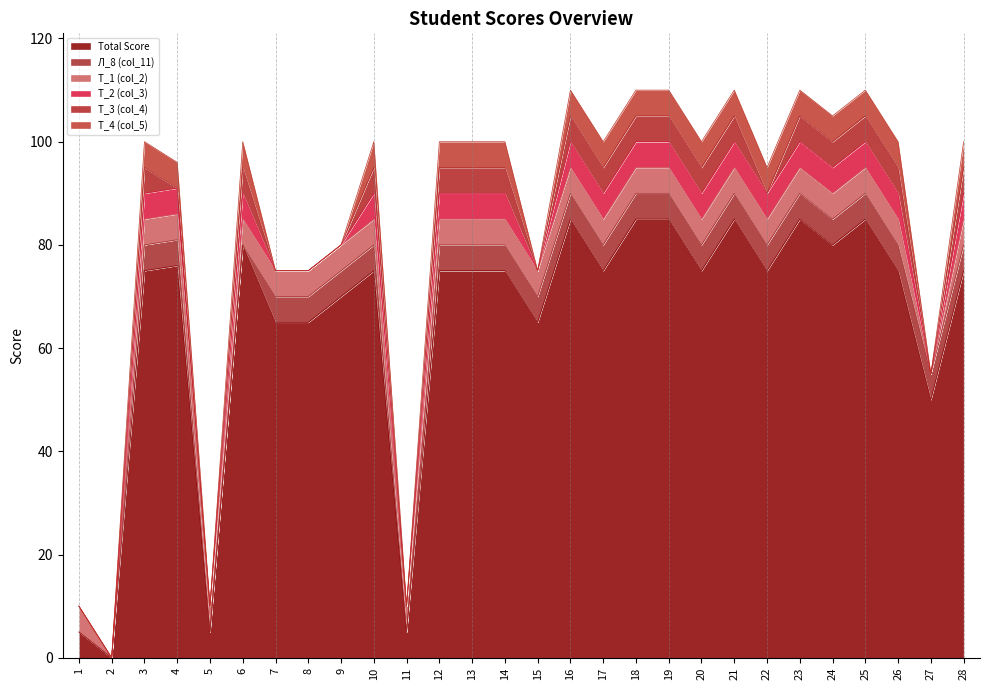

Is it true that Total Score equals 85 at 23?

True